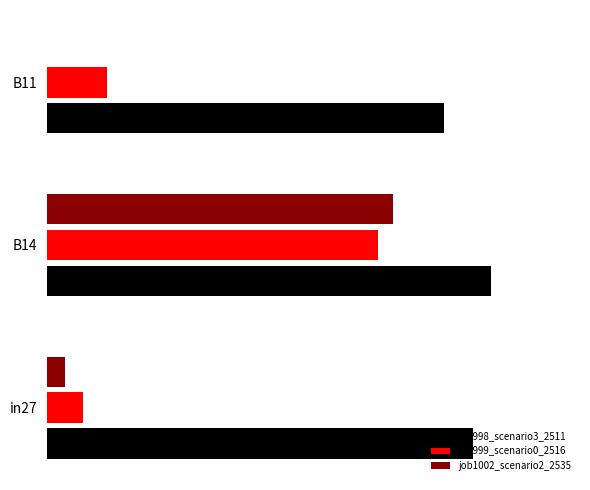

List the labels in order of job1002_scenario2_2535 value, smallest first.

B11, in27, B14